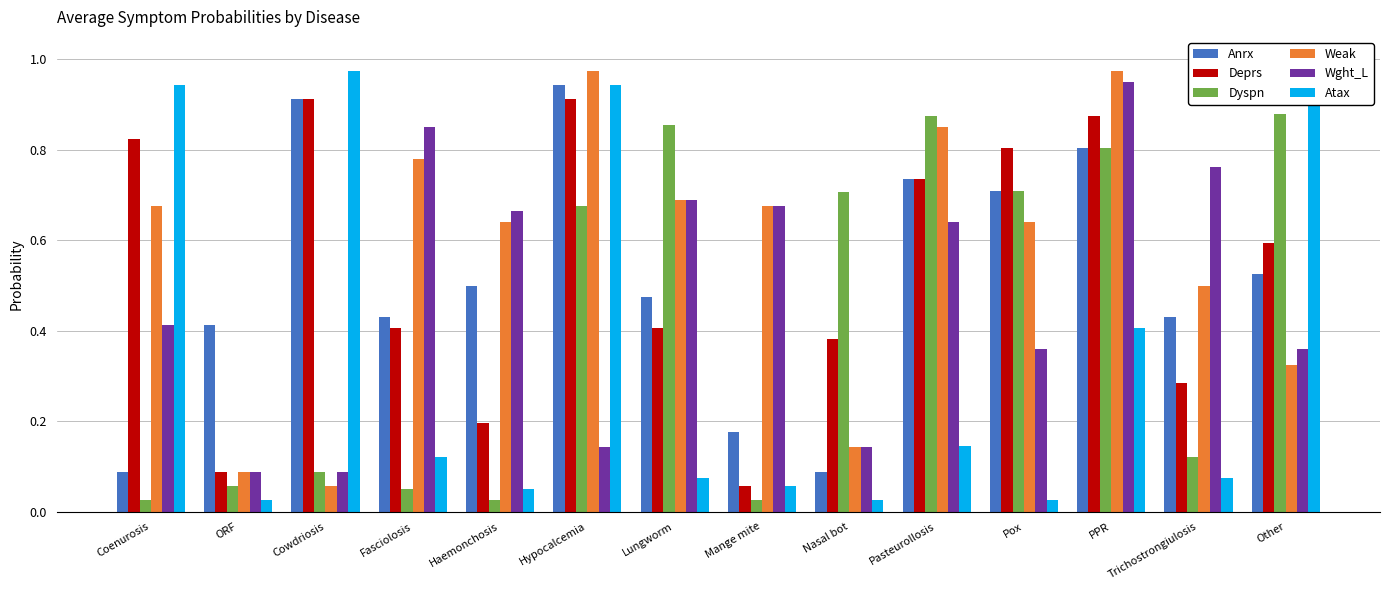

What is the label of the 5th bar from the right?

Pasteurollosis